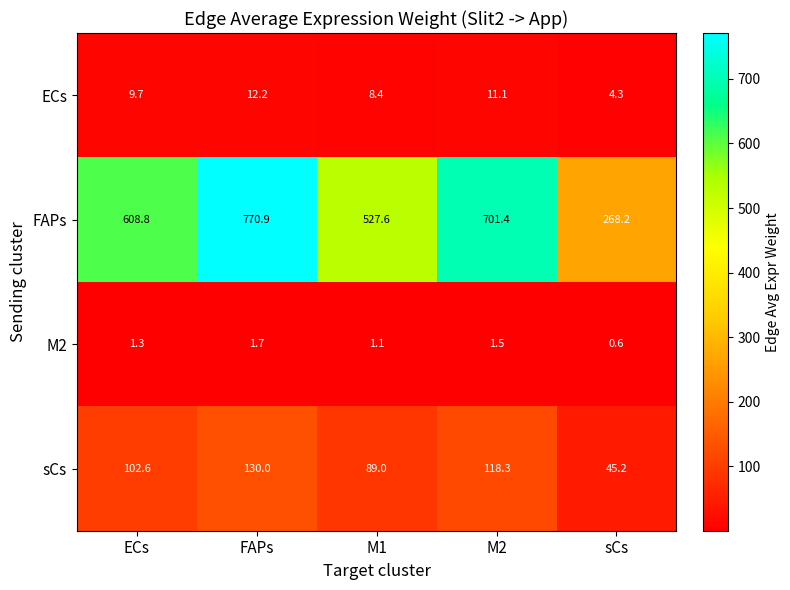

The FAPs series shows 427.8 at sCs. True or false?

False